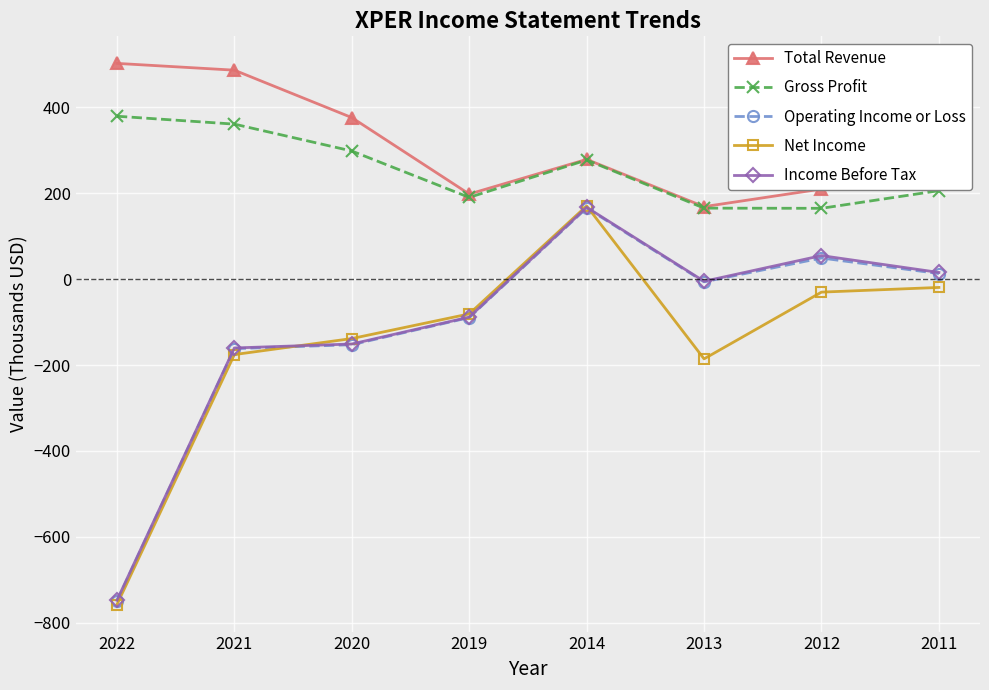

At which category is the sum across all series the highest?

2014